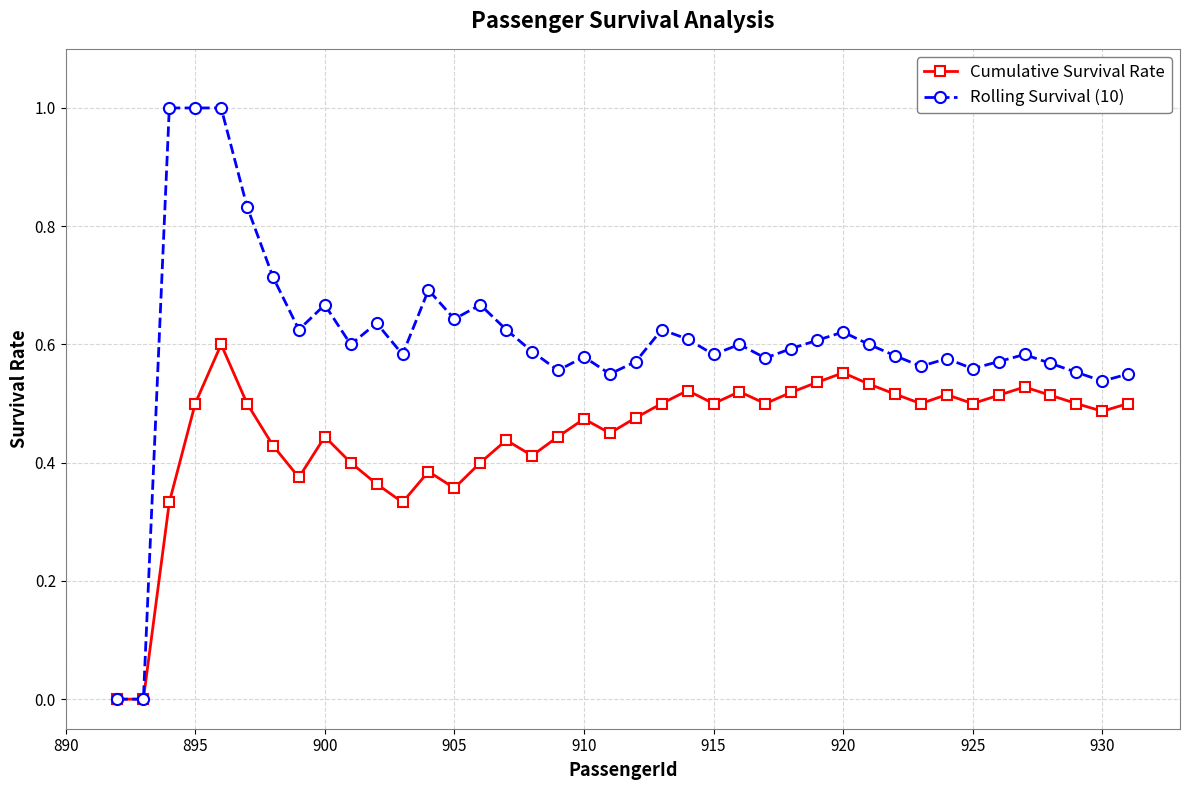

What is the highest value of the Rolling Survival (10) series?

1.0